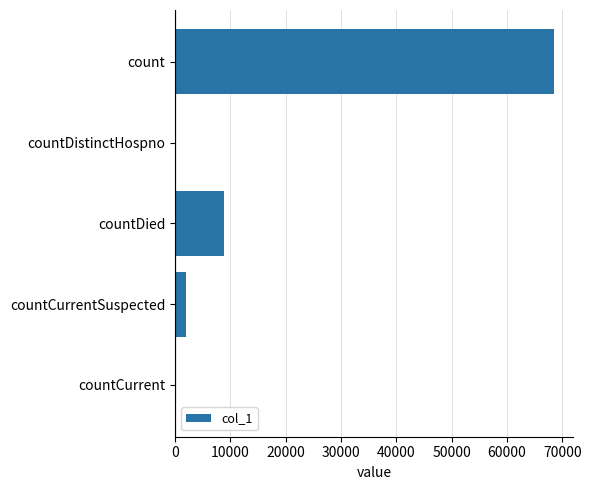

How many categories are shown in the chart?

5